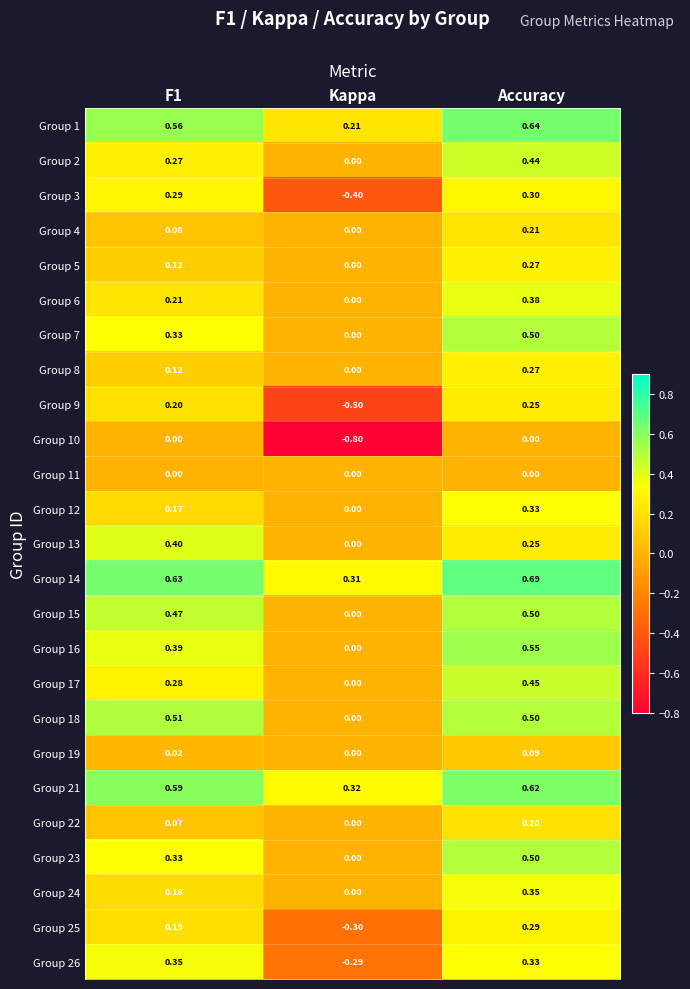

At which category is the sum across all series the highest?

Accuracy